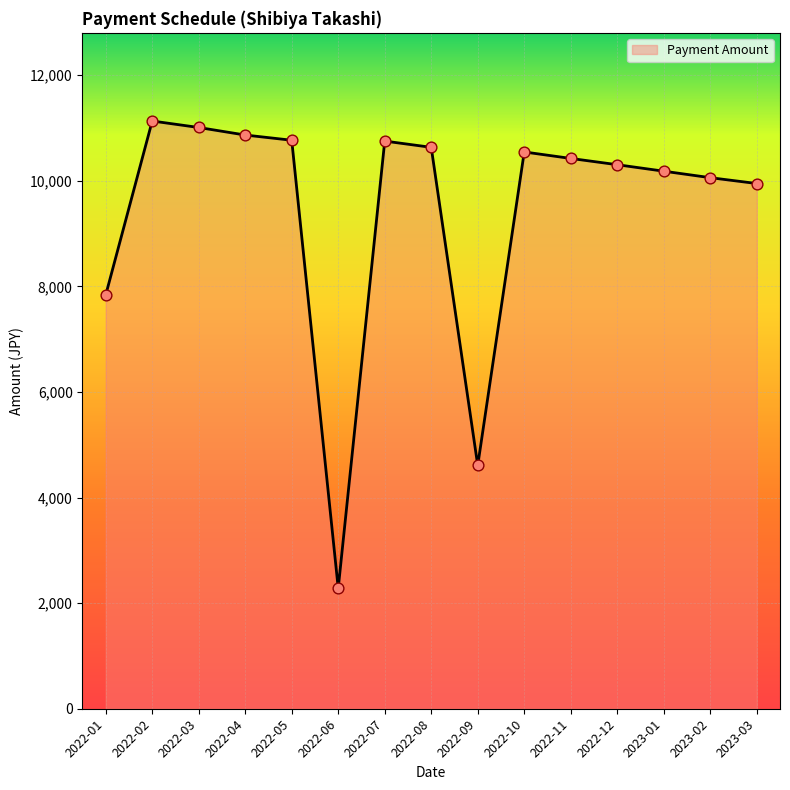

Which has a higher value, 2022-03 or 2022-06?

2022-03